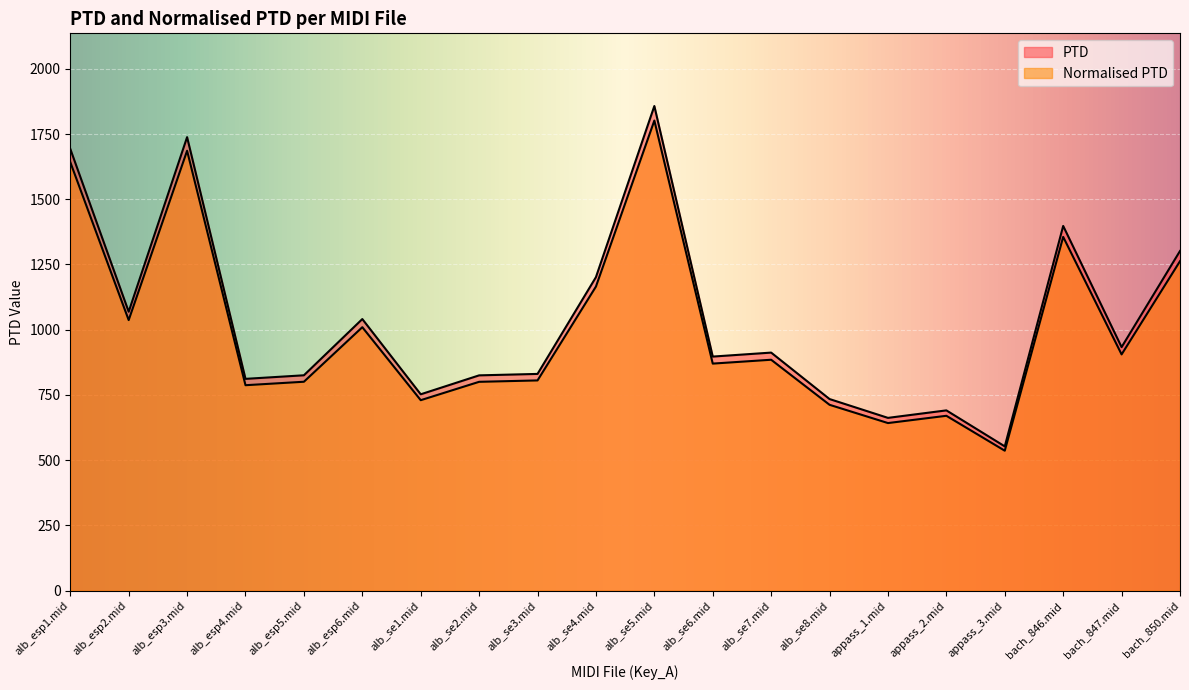

True or false: PTD and Normalised PTD intersect in this chart.

False